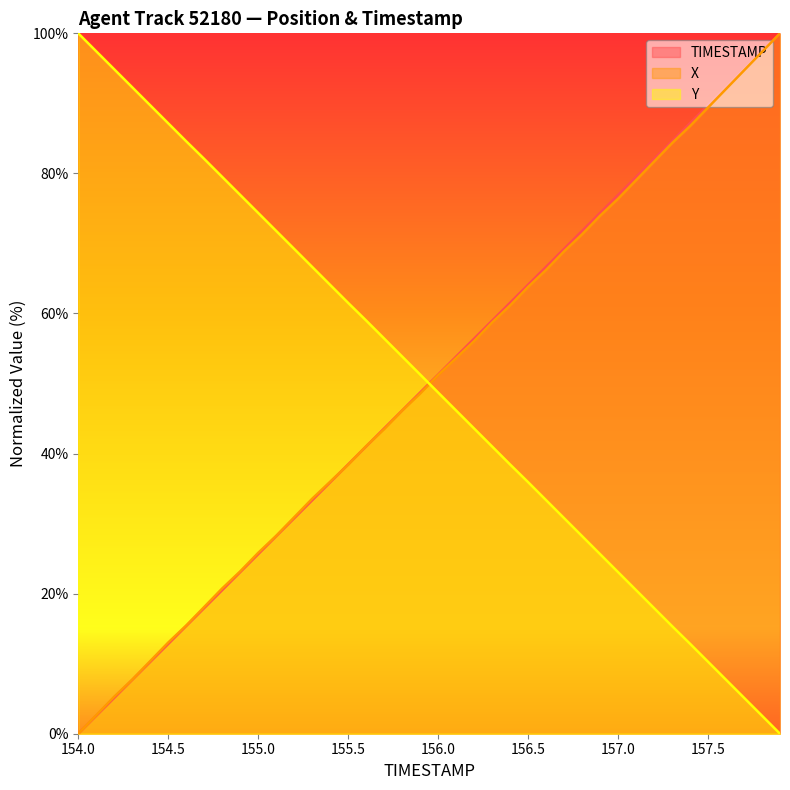

The value of Y at 156.2 is 29.6. True or false?

False